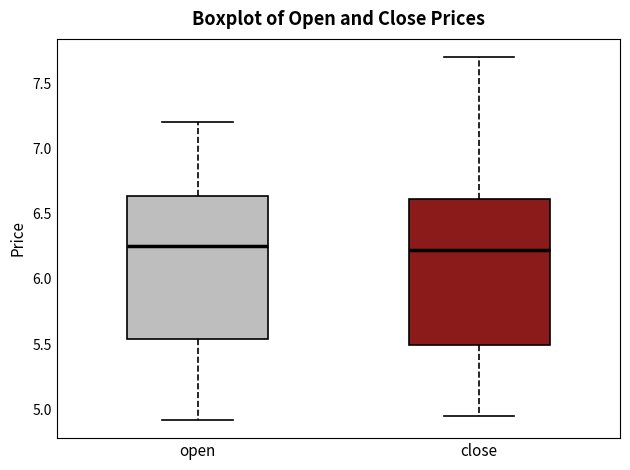

Reading left to right, read every box against the y-axis: the position of its median line, the range the box covers, and the ends of its whiskers. The values are not printed on the chart, so give them approximately, as read against the axis.

open: median 6.25, box 5.55 to 6.65, whiskers 4.90 to 7.20
close: median 6.20, box 5.50 to 6.60, whiskers 4.95 to 7.70